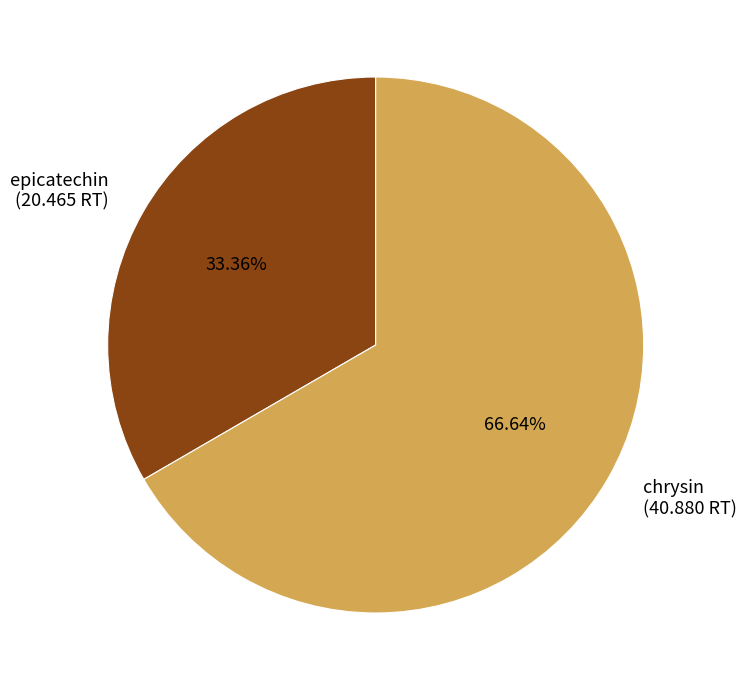

Do epicatechin and chrysin together represent more than half of the pie?

Yes